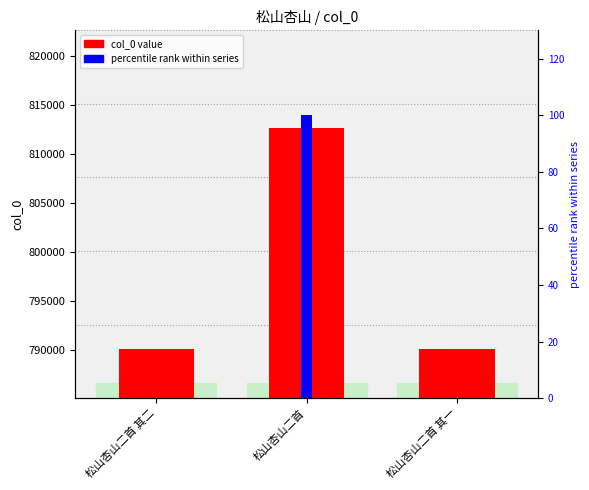

What is the highest value of the percentile rank within series series?

100.0